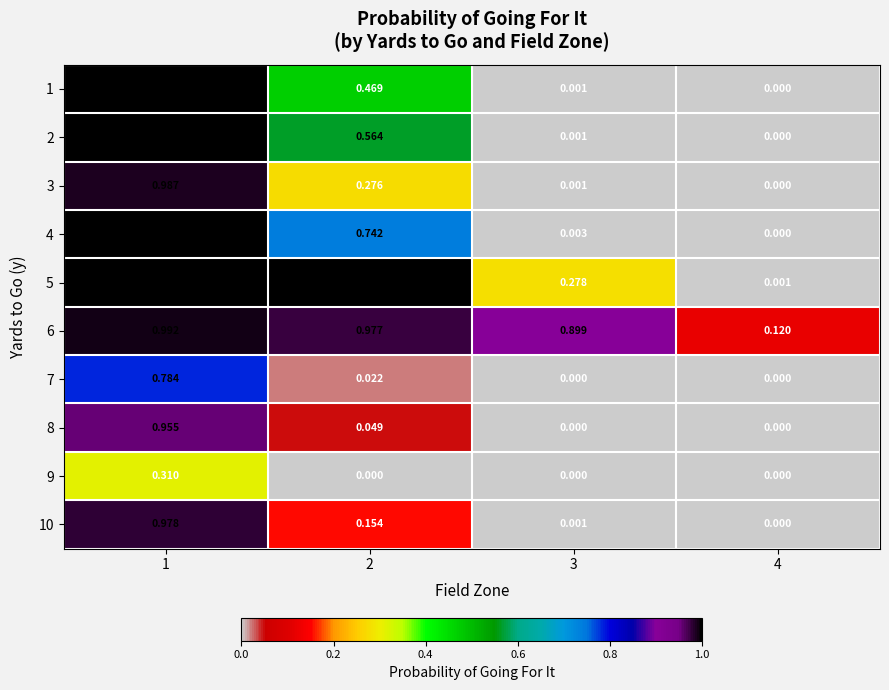

Is the value of 7 at 2 greater than the value of 2 at 4?

Yes